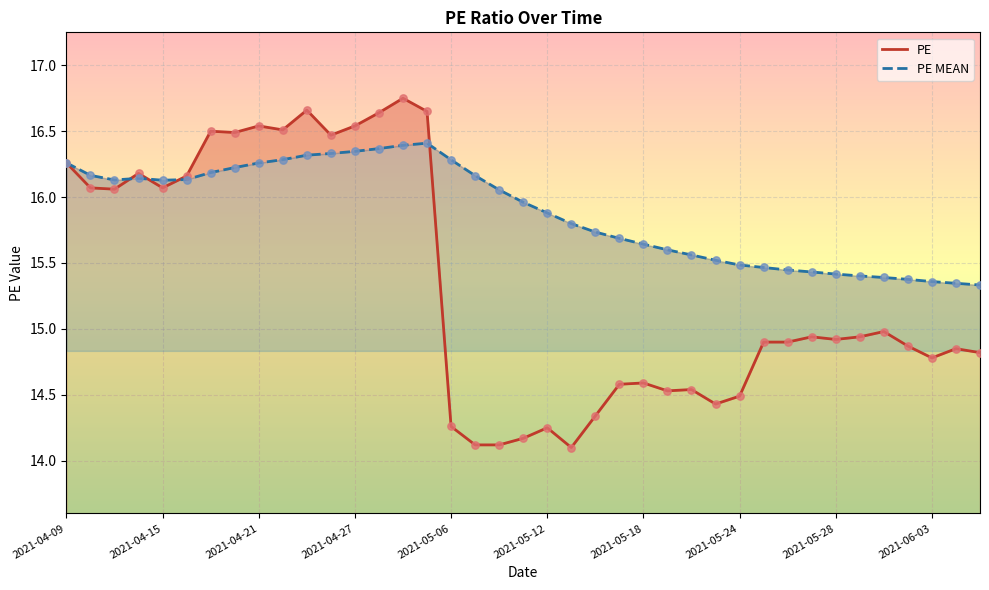

At how many categories does at least one series exceed 15?

39